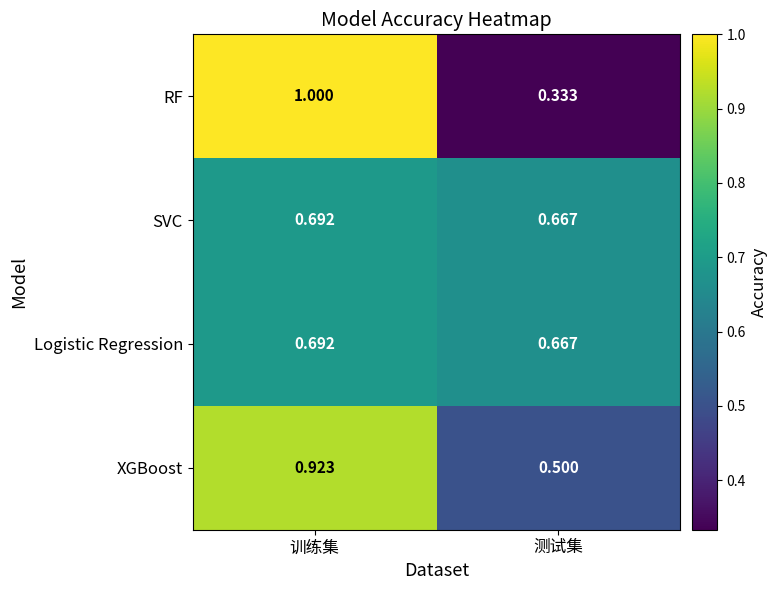

Is the value of SVC at 测试集 greater than the value of RF at 训练集?

No